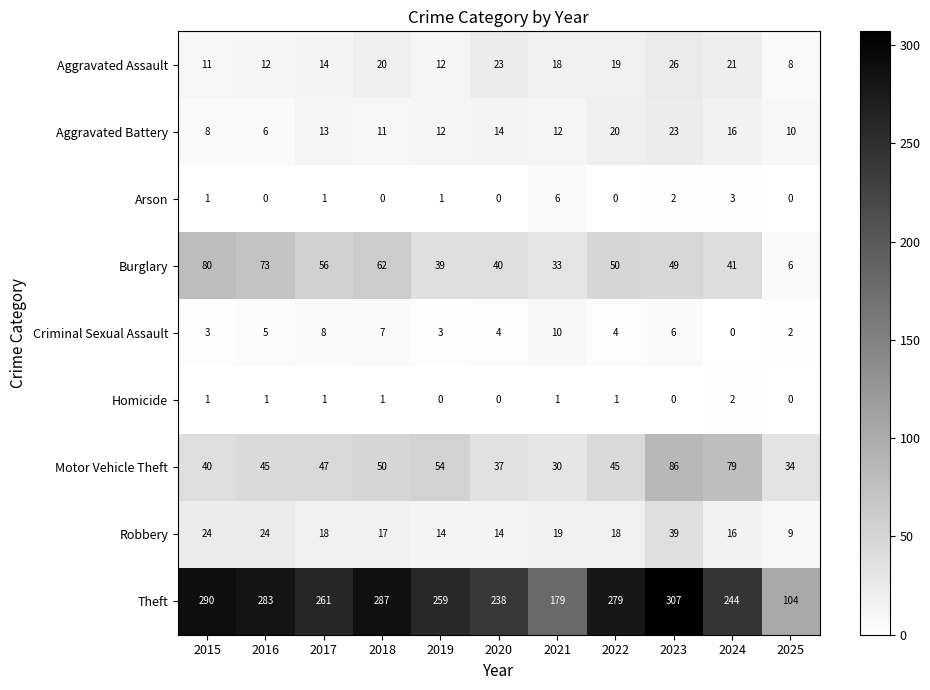

True or false: Motor Vehicle Theft has a value of 47 at 2017.

True